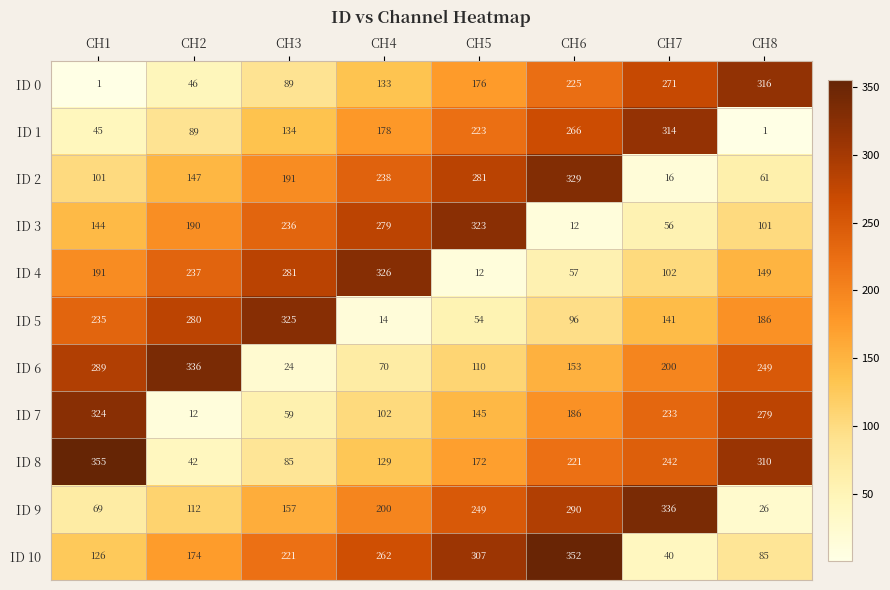

What is the sum of all ID 7 values?

1340